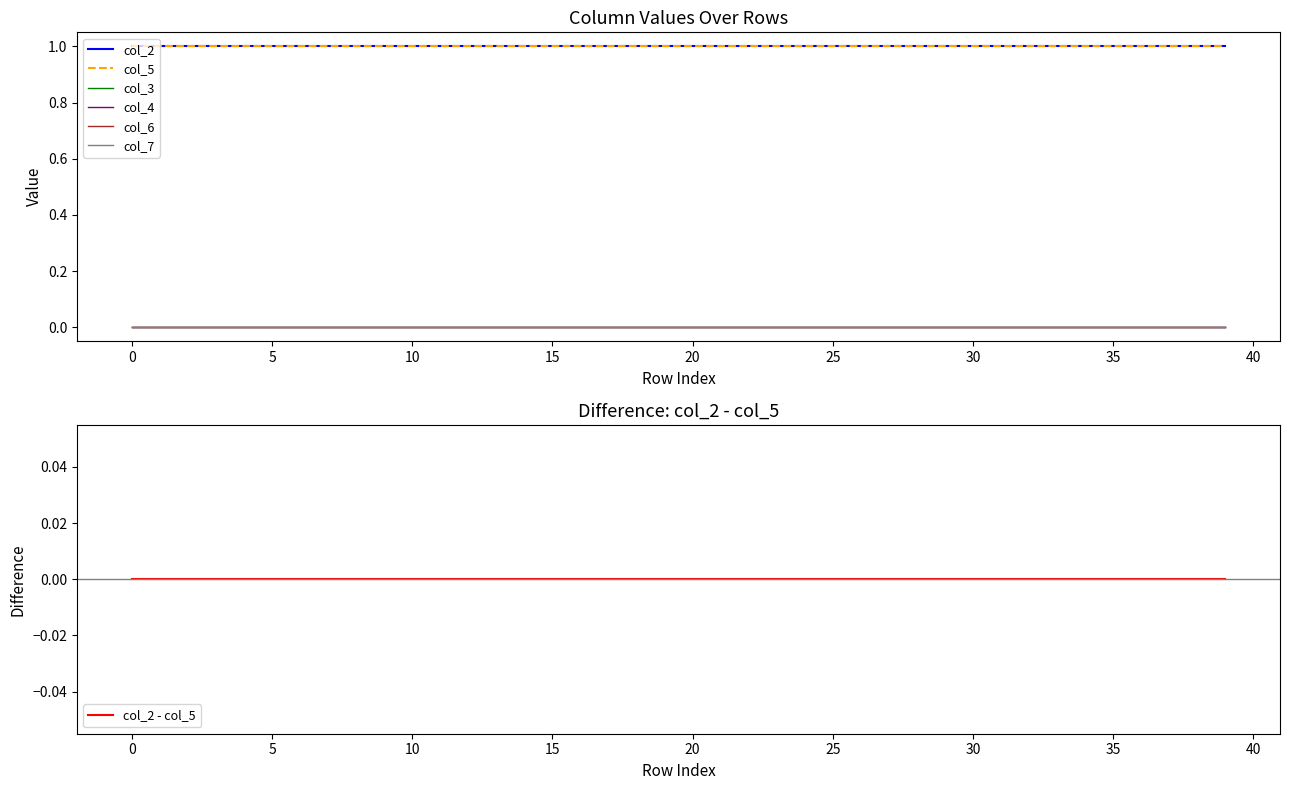

What is the value of the col_2 point at the 11th from the left?

1